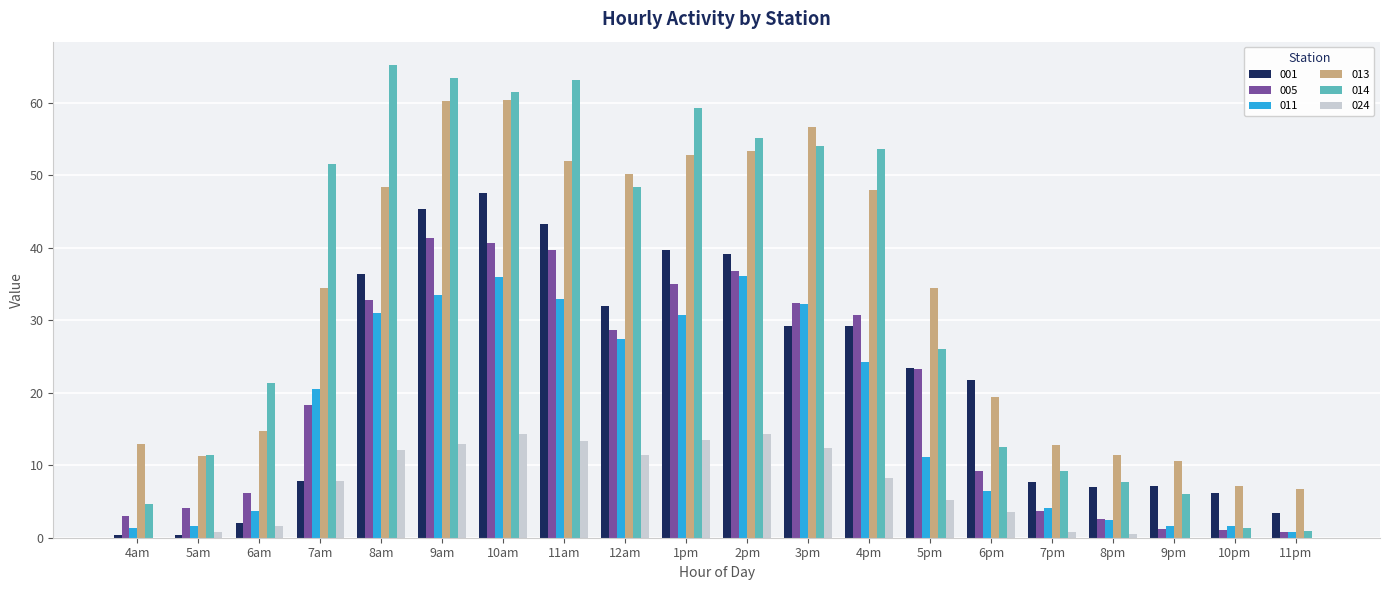

The 024 series shows 12.4 at 3pm. True or false?

True